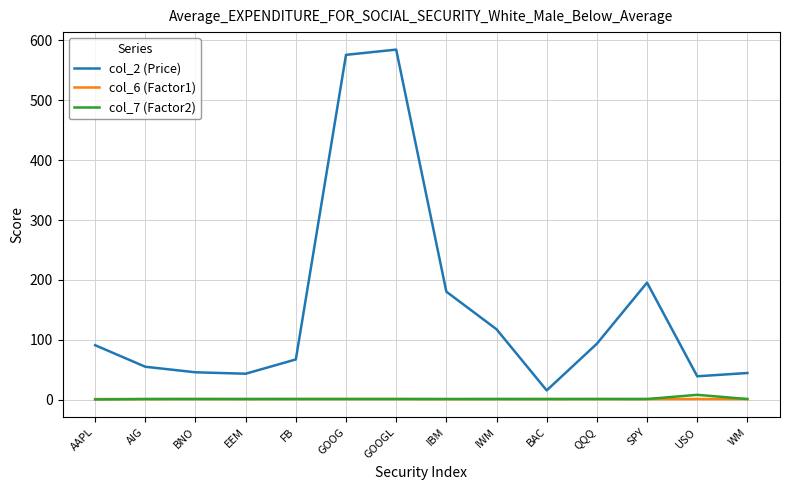

What is the minimum value for col_6 (Factor1)?

0.8